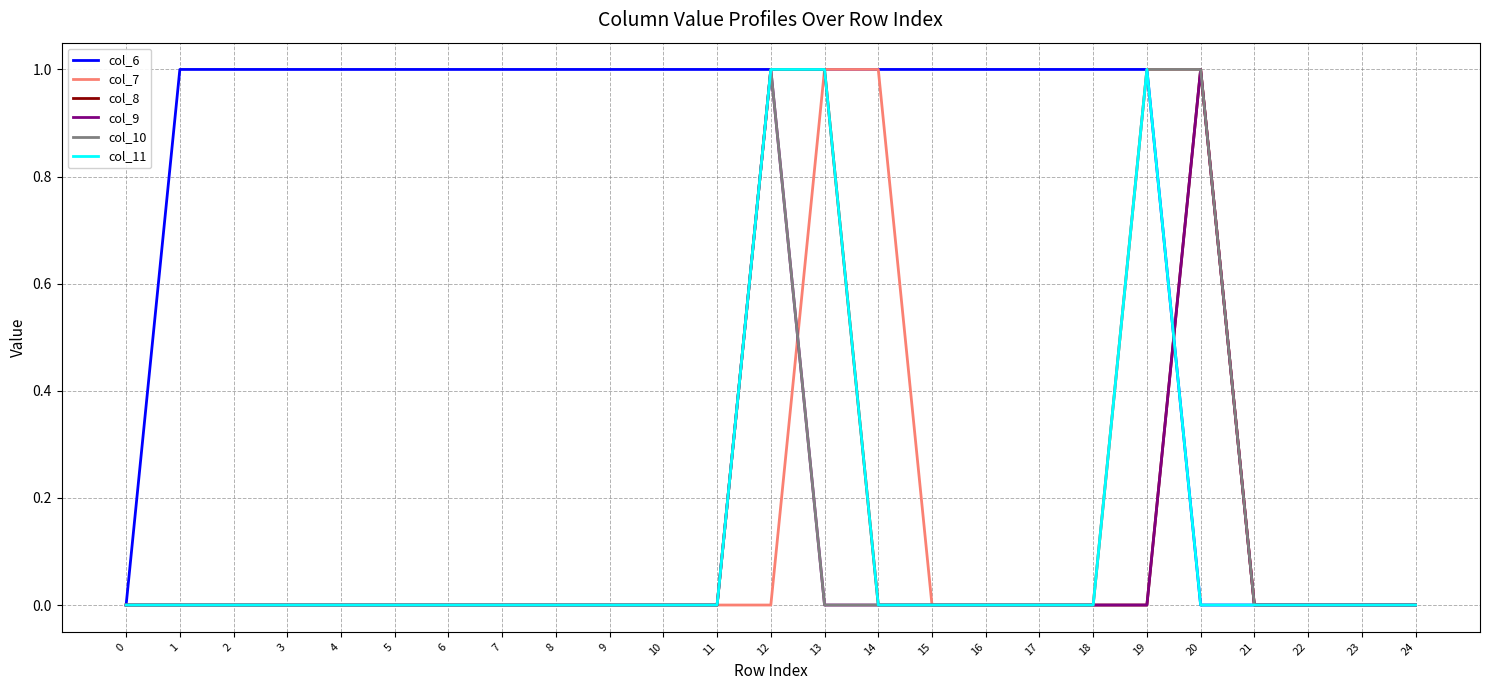

Between 5 and 21, which series saw the biggest shift?

col_6